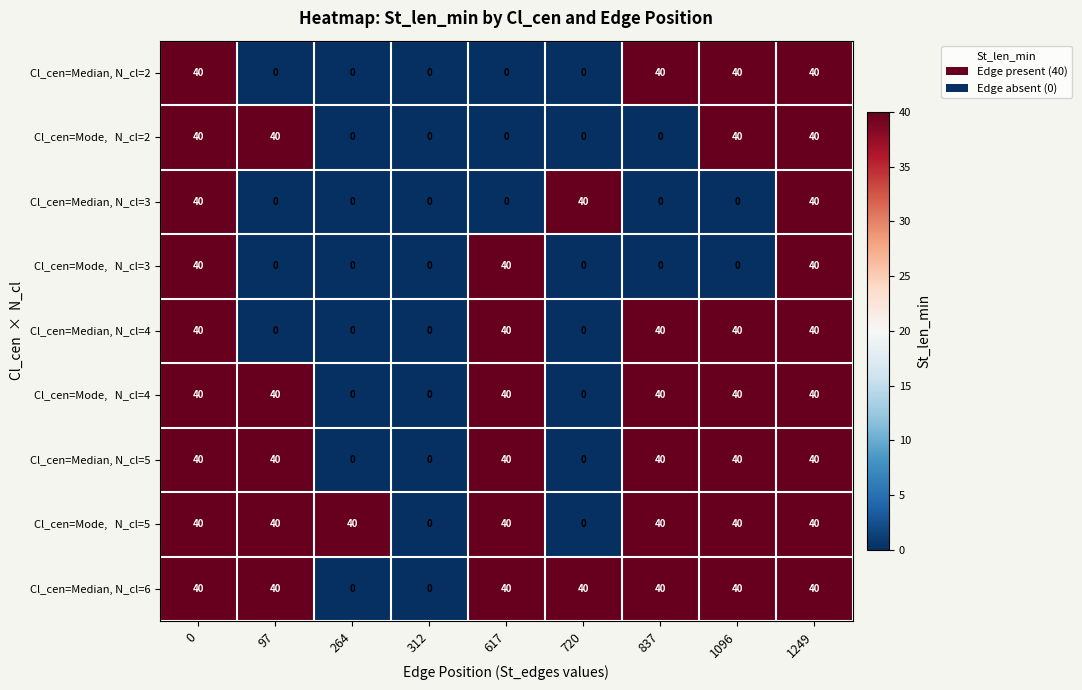

What is the spread (max minus min) of values at 1096?

40